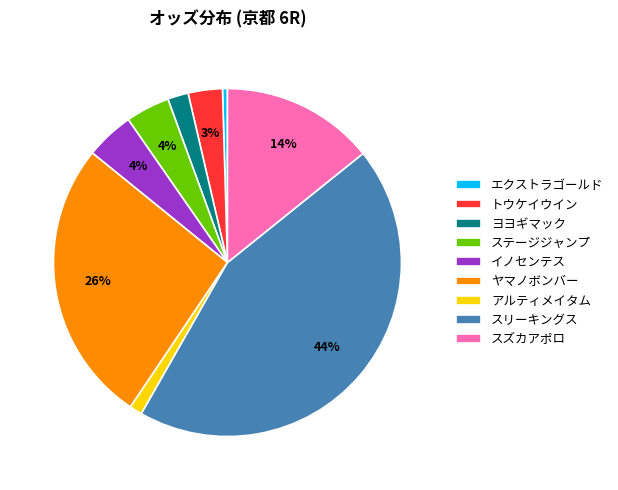

To the nearest percent, what percentage of the pie is トウケイウイン?

3%